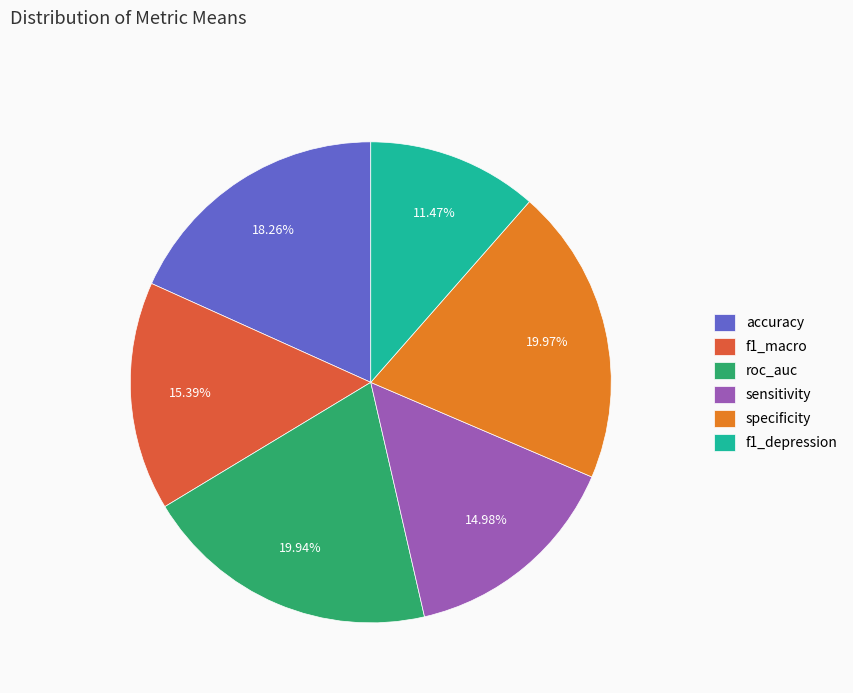

What percentage is NOT represented by f1_macro?

84.6%